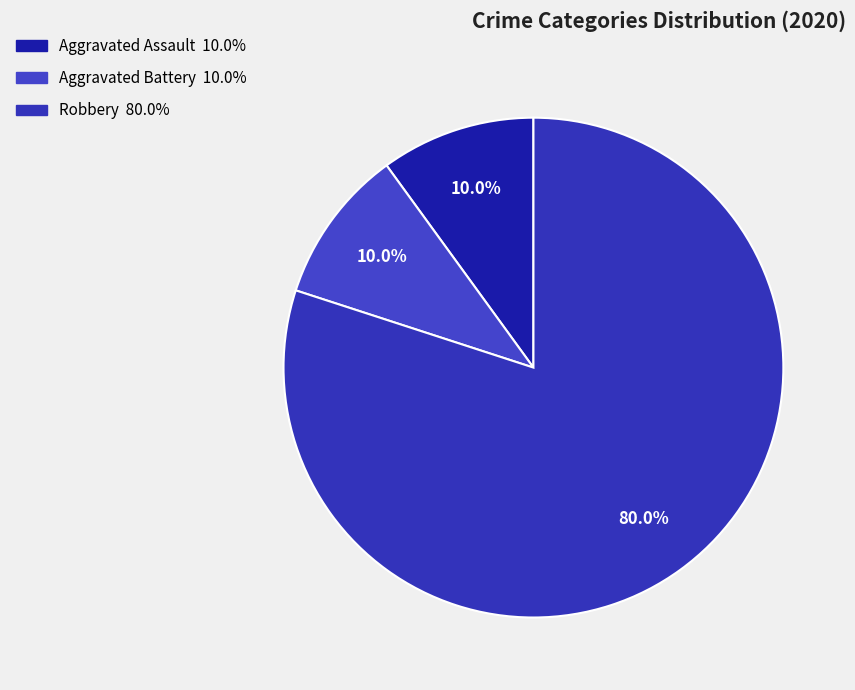

To the nearest percent, what is the difference between the largest and smallest slice percentages?

70%